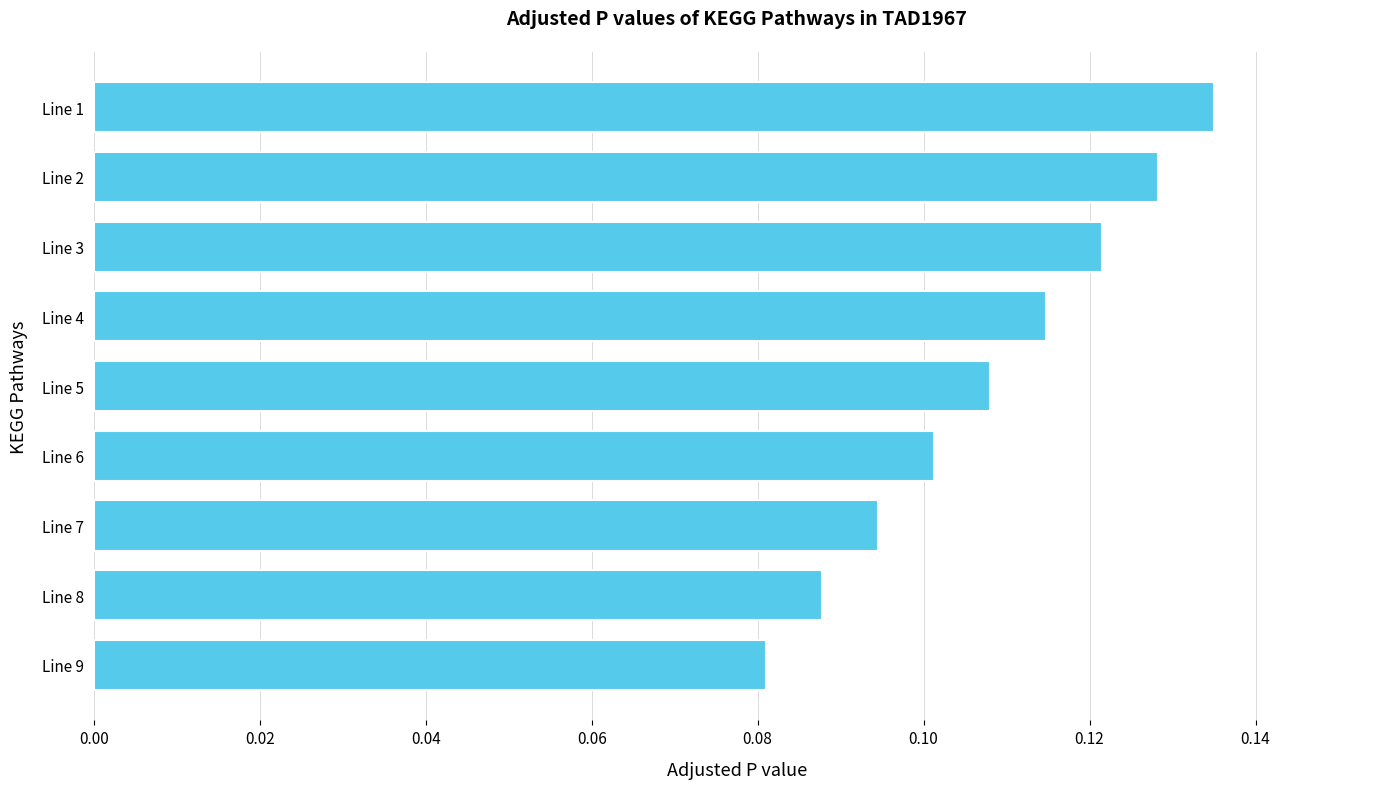

Which has a higher value, Line 5 or Line 8?

Line 5